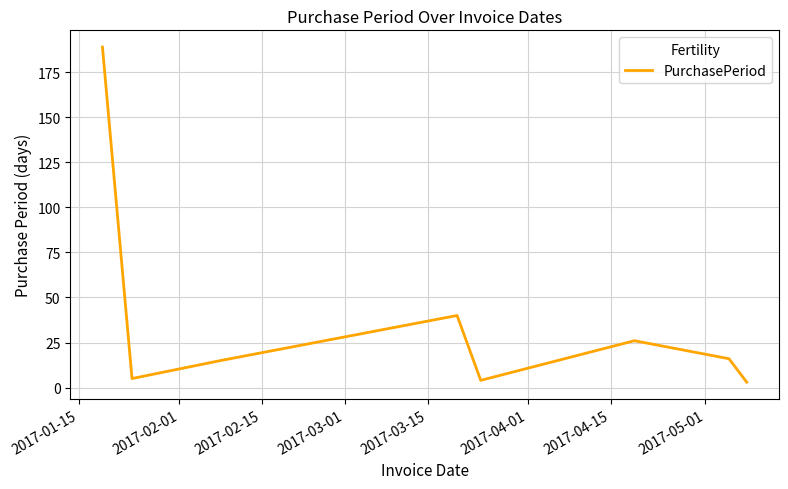

What is the difference between the maximum and minimum values?

186